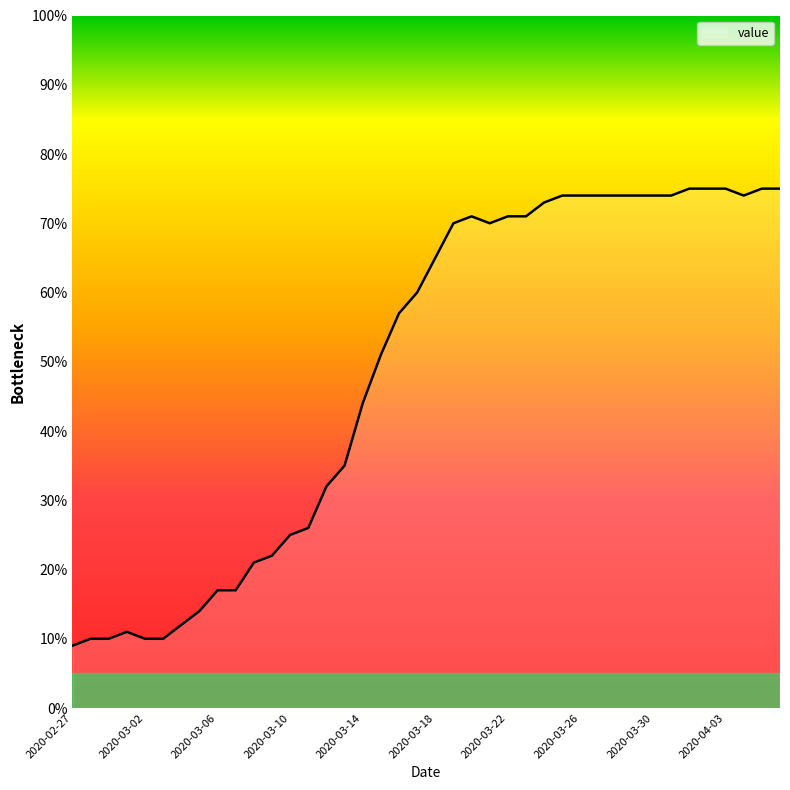

What is the difference between the maximum and minimum values?

66